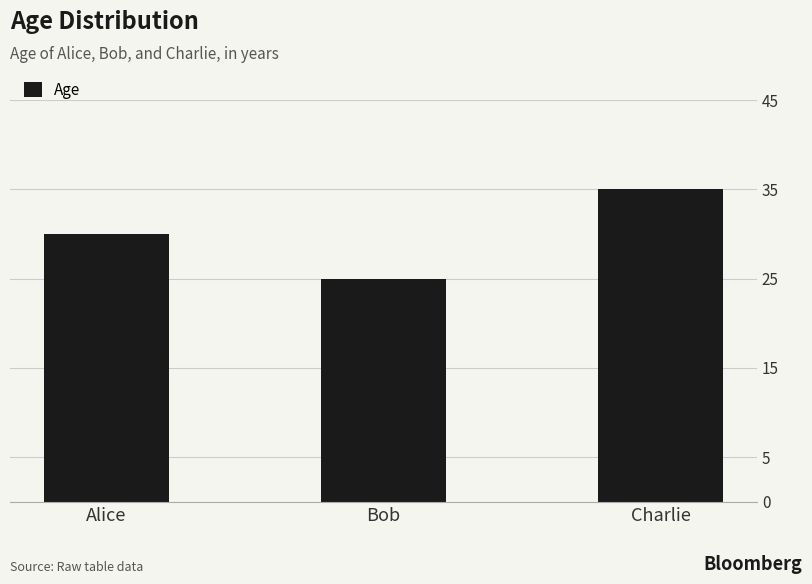

Reading left to right, what are all the values shown in this chart?

30	25	35